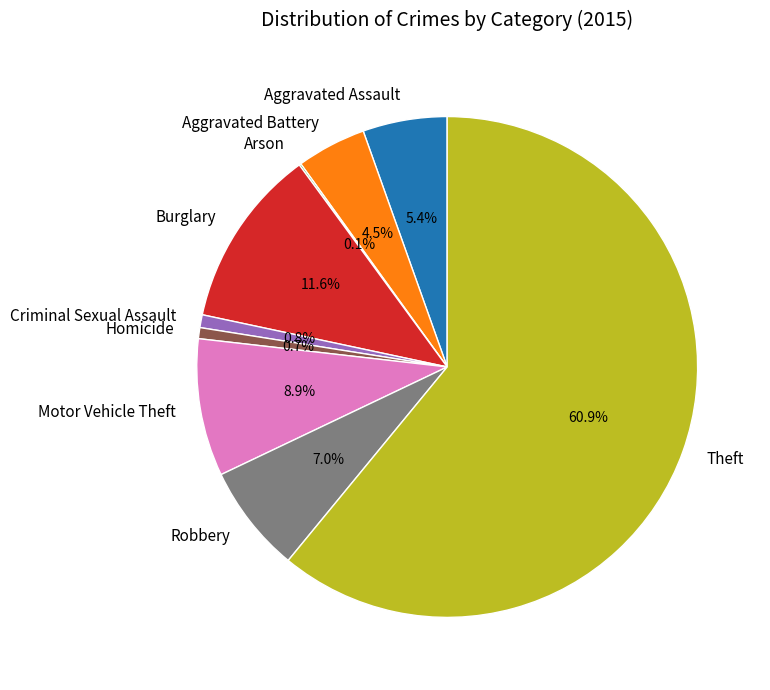

To the nearest percent, what percentage of the pie is Burglary?

12%